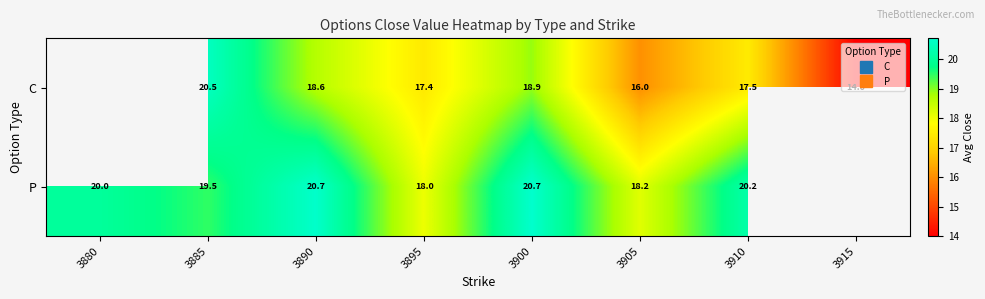

What is the minimum value shown in the chart?

14.0